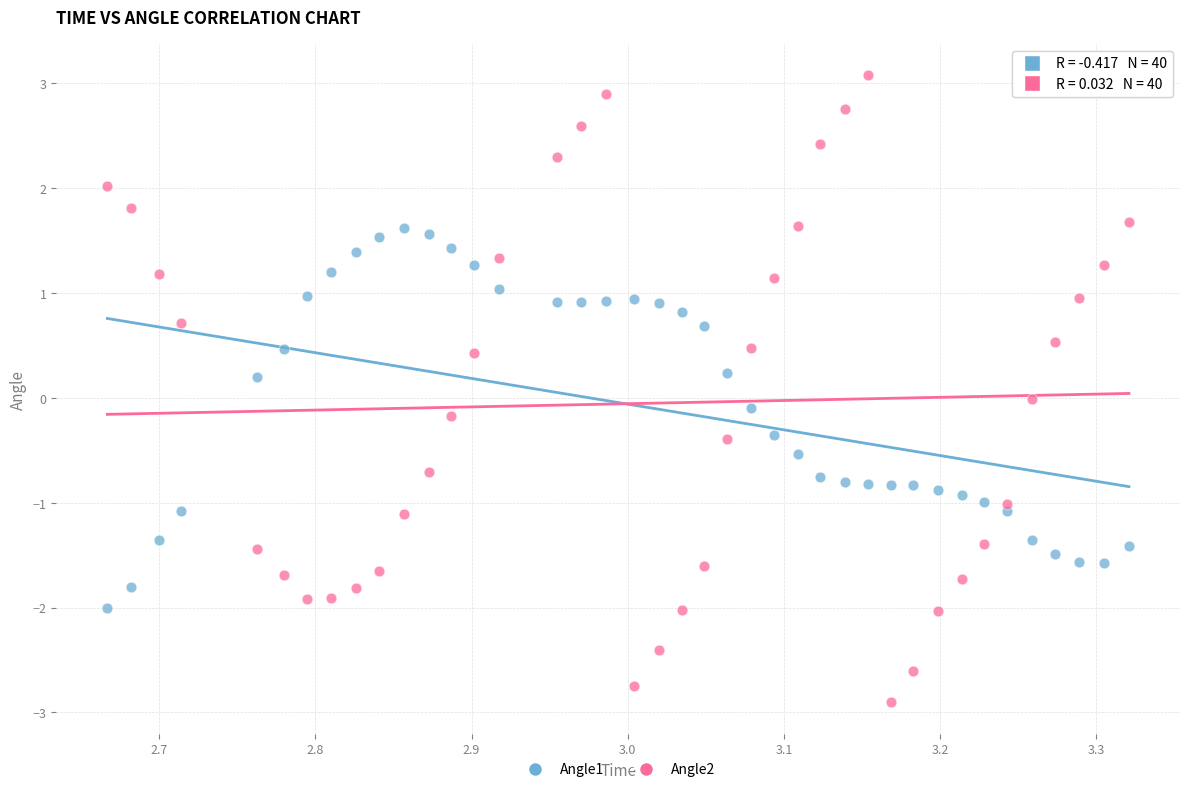

Which series has the largest Y range (max minus min)?

Angle2